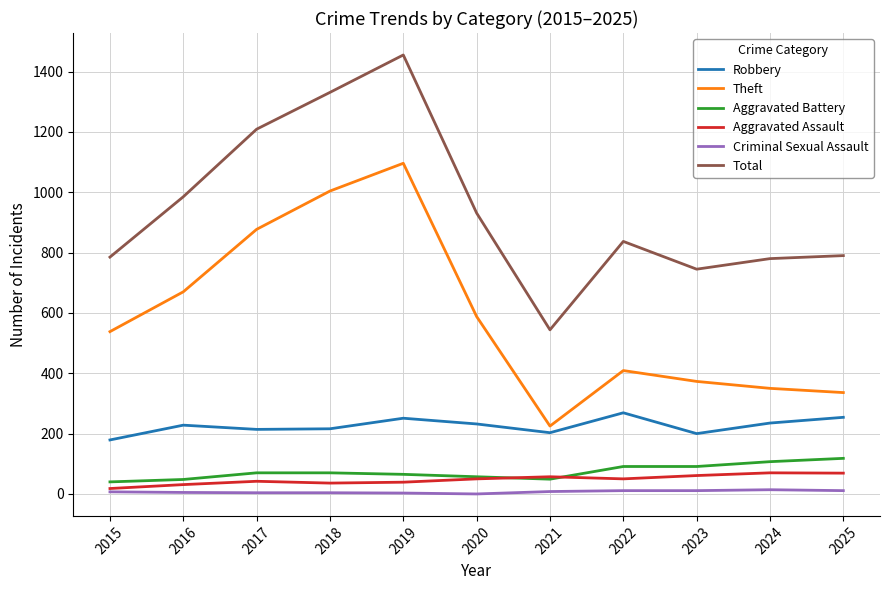

True or false: Robbery and Aggravated Battery intersect in this chart.

False